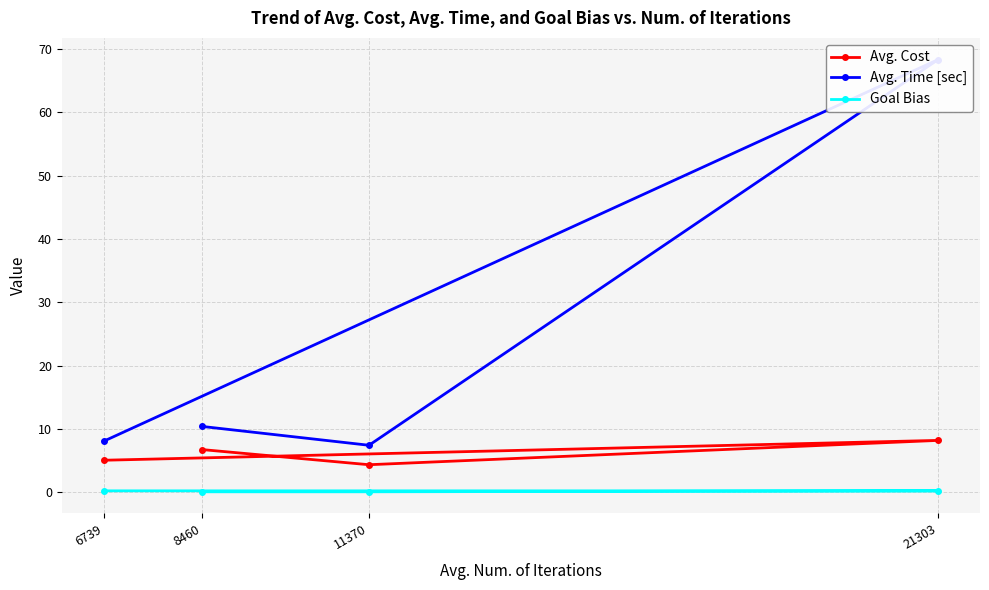

True or false: Avg. Cost and Goal Bias cross at least once.

False